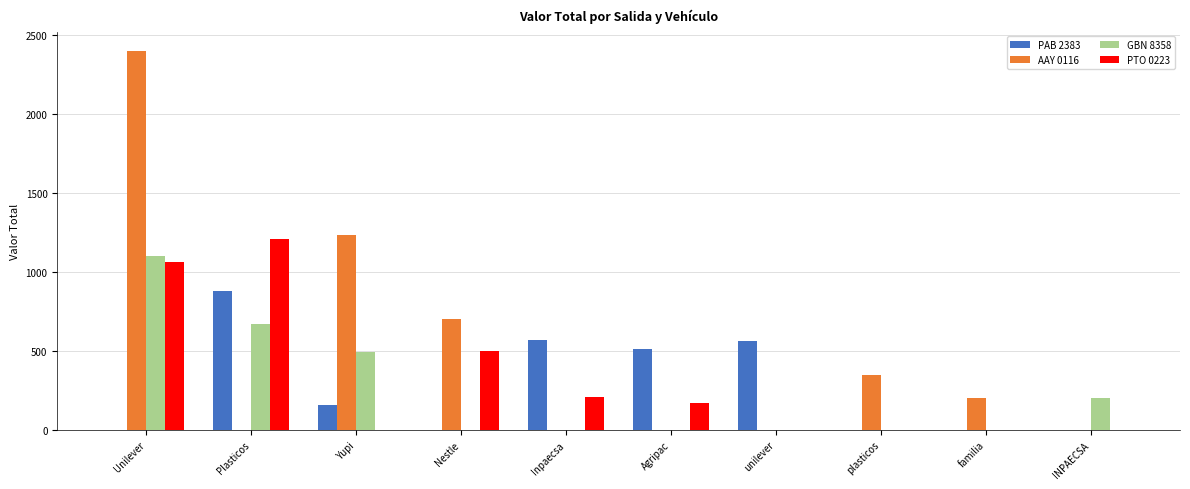

Which category has the highest value in the AAY 0116 series?

Unilever